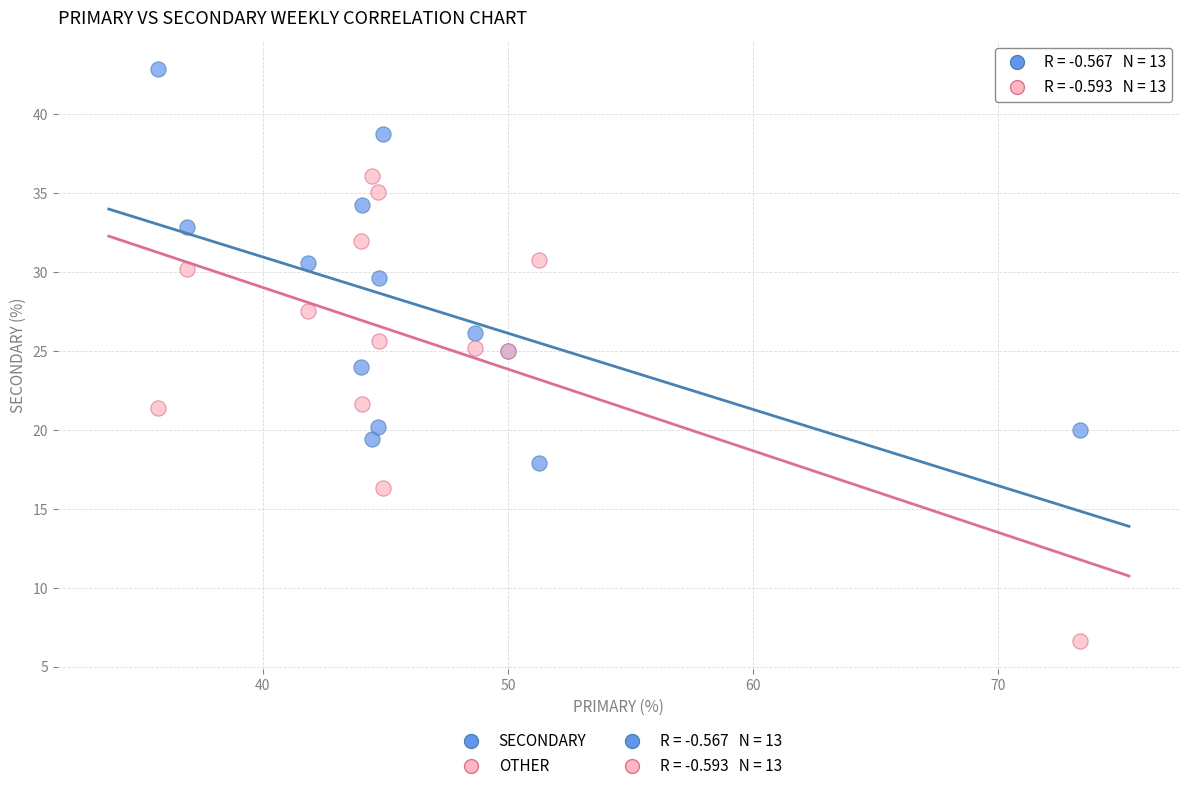

Which series contains the highest Y value?

SECONDARY